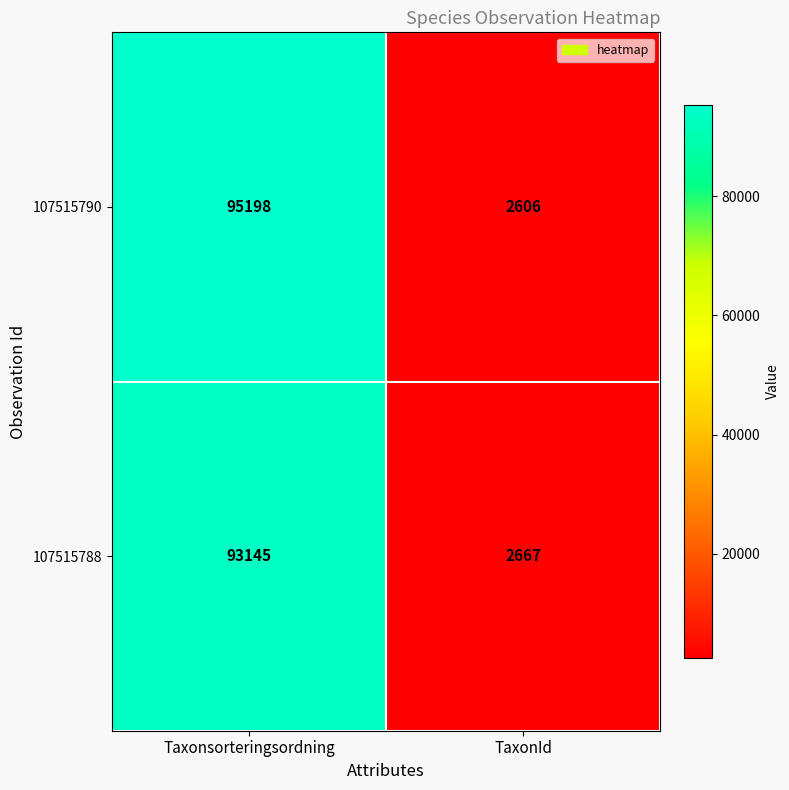

Which series has the largest range (max minus min)?

107515790